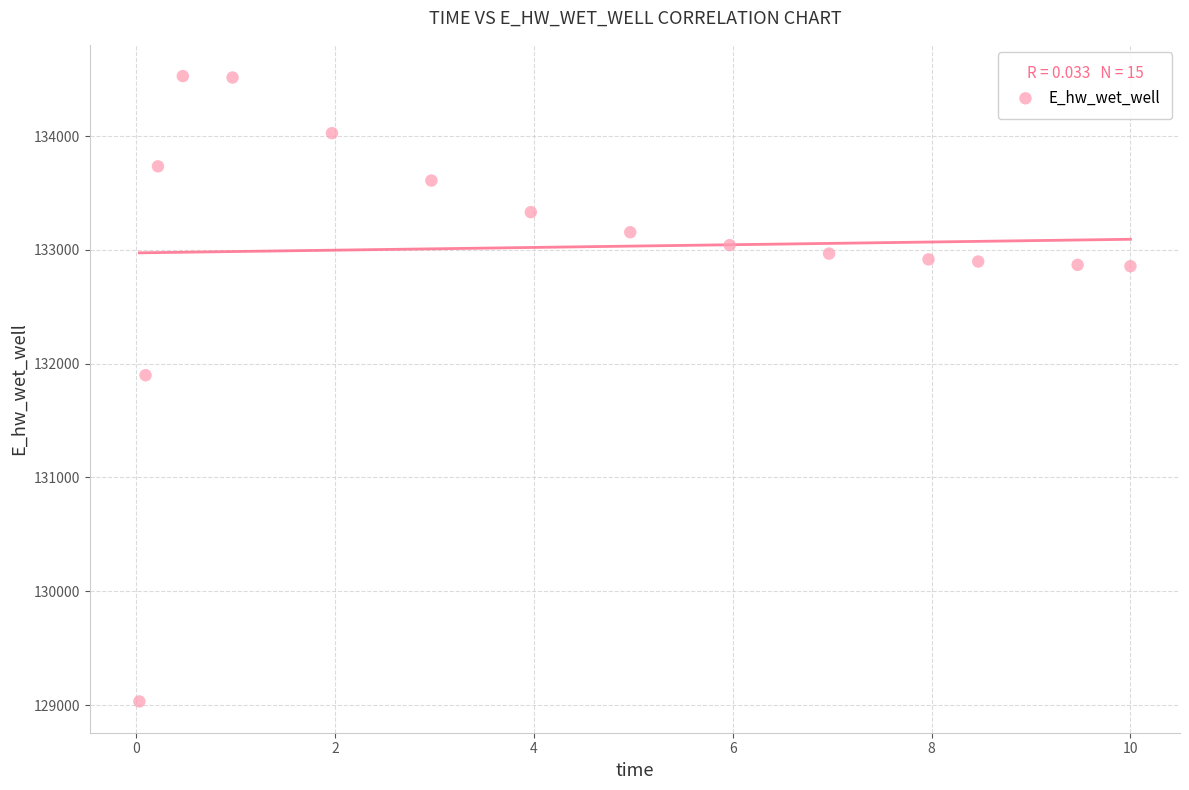

What Y value in the scatter plot is closest to 131779?

131898.7